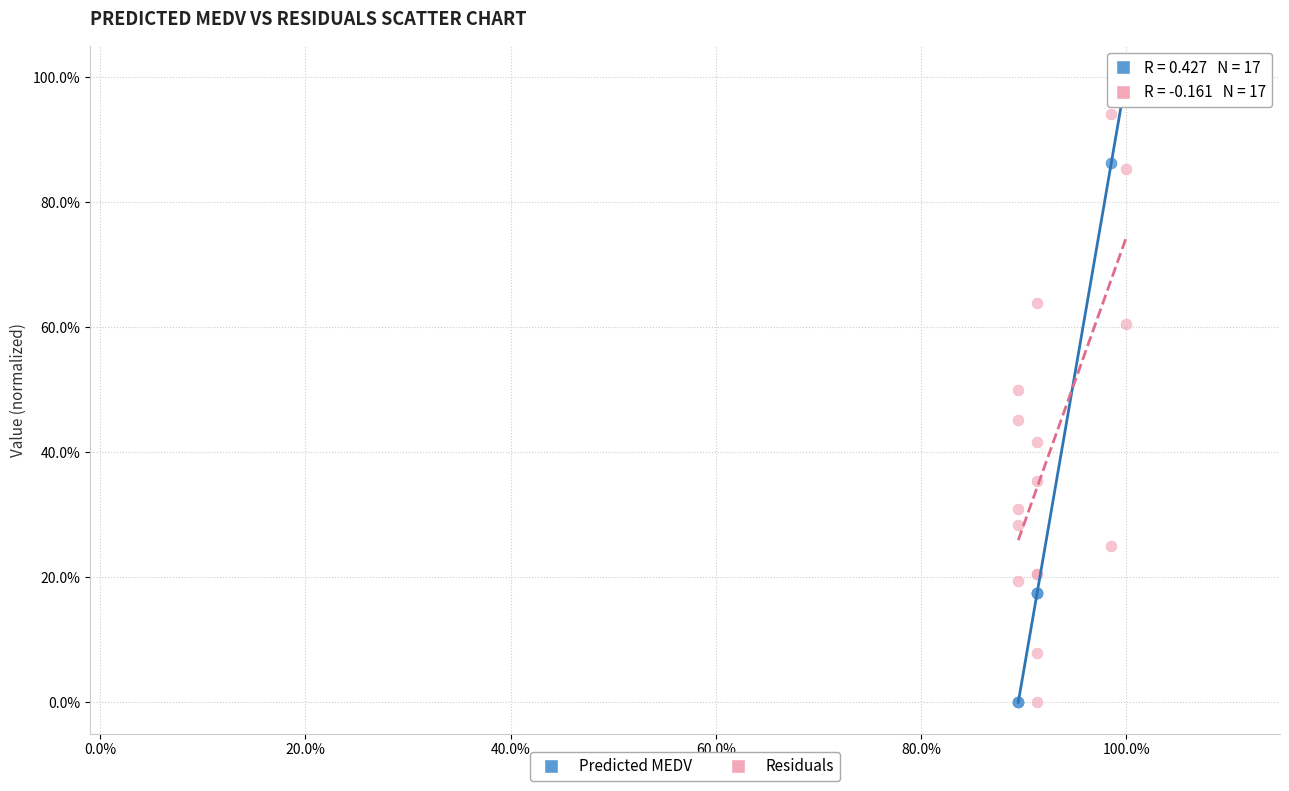

What are all the series names shown in the legend?

Predicted MEDV, Residuals